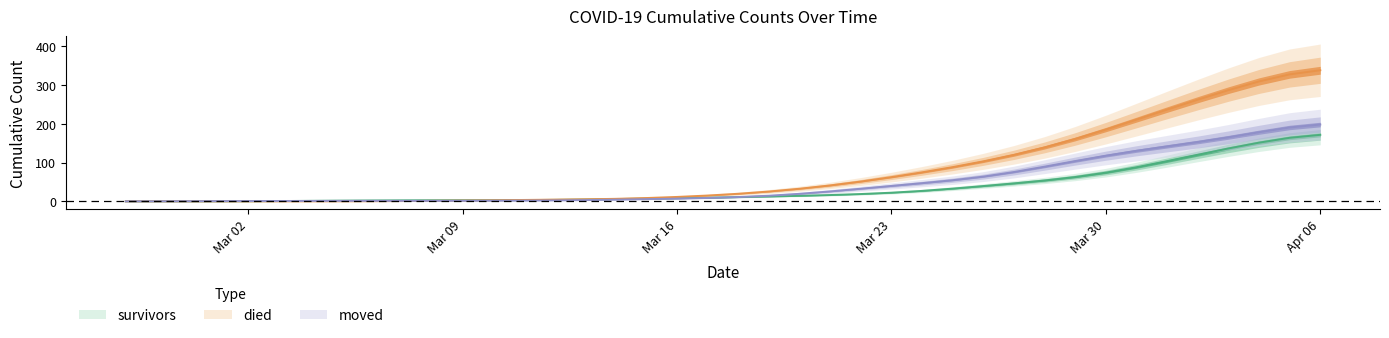

Is the value of died at 2020-03-26 greater than the value of moved at 2020-03-31?

No